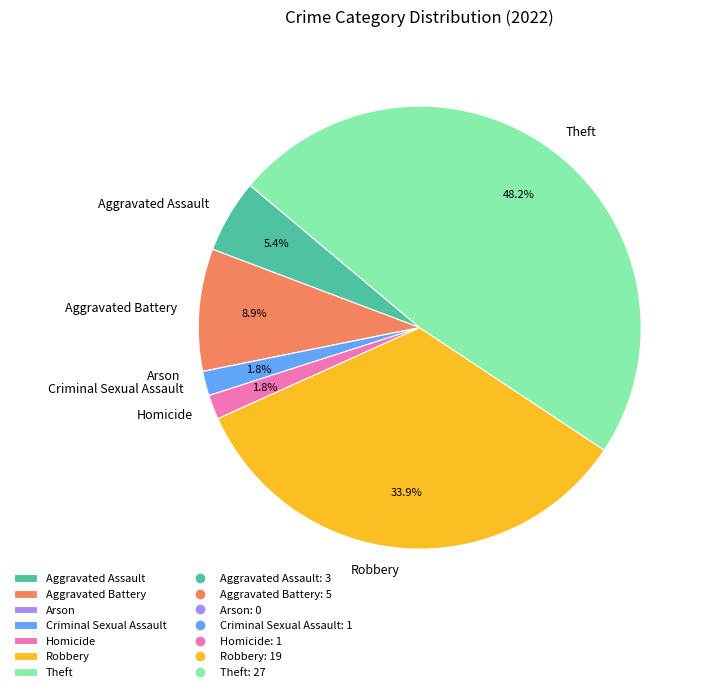

Combined, do Aggravated Assault and Robbery account for over 50%?

No